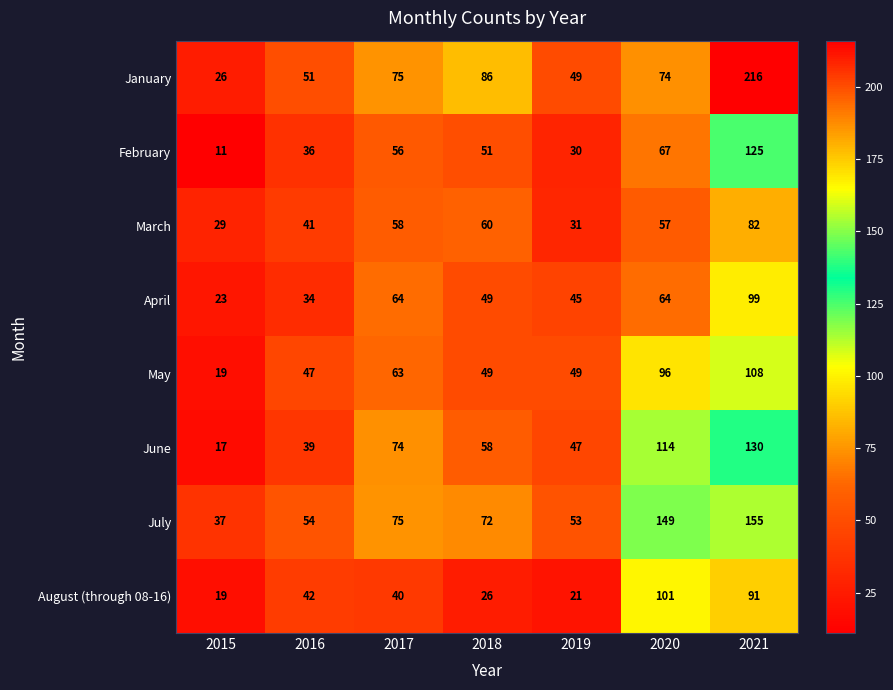

Which series changed the most between 2019 and 2020?

July